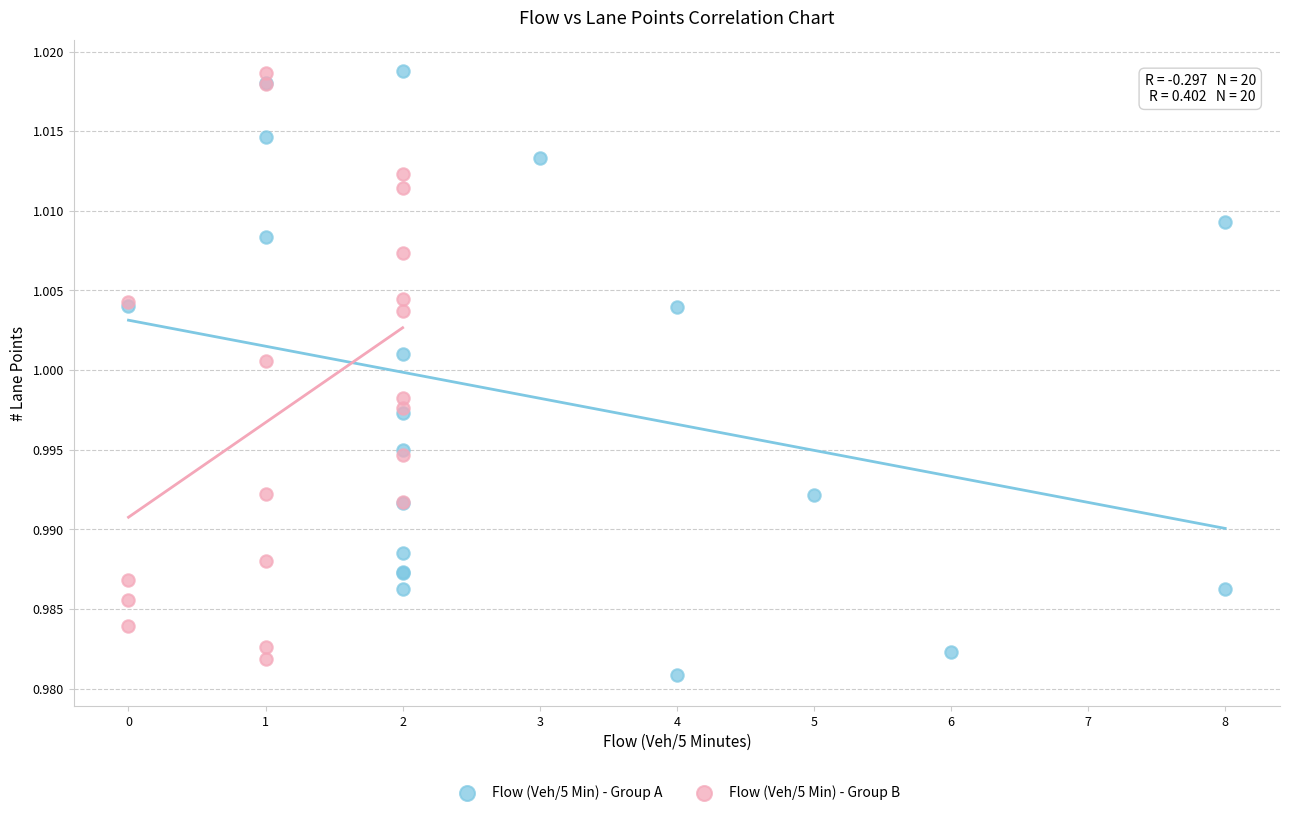

What are all the series names shown in the legend?

Flow (Veh/5 Min) - Group A, Flow (Veh/5 Min) - Group B